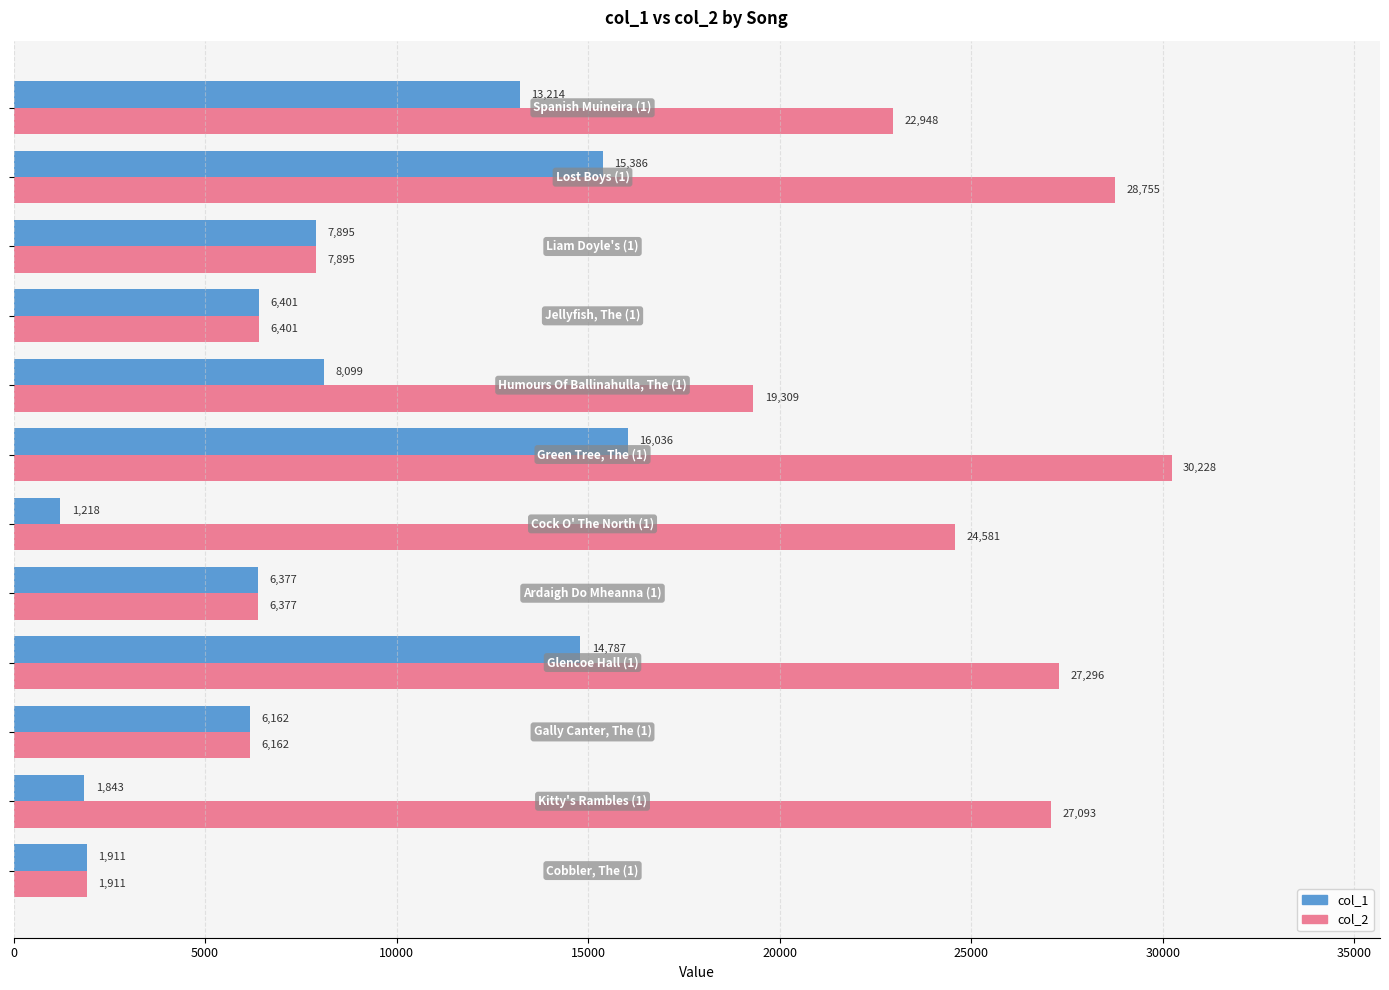

What is the sum of all col_2 values?

208956